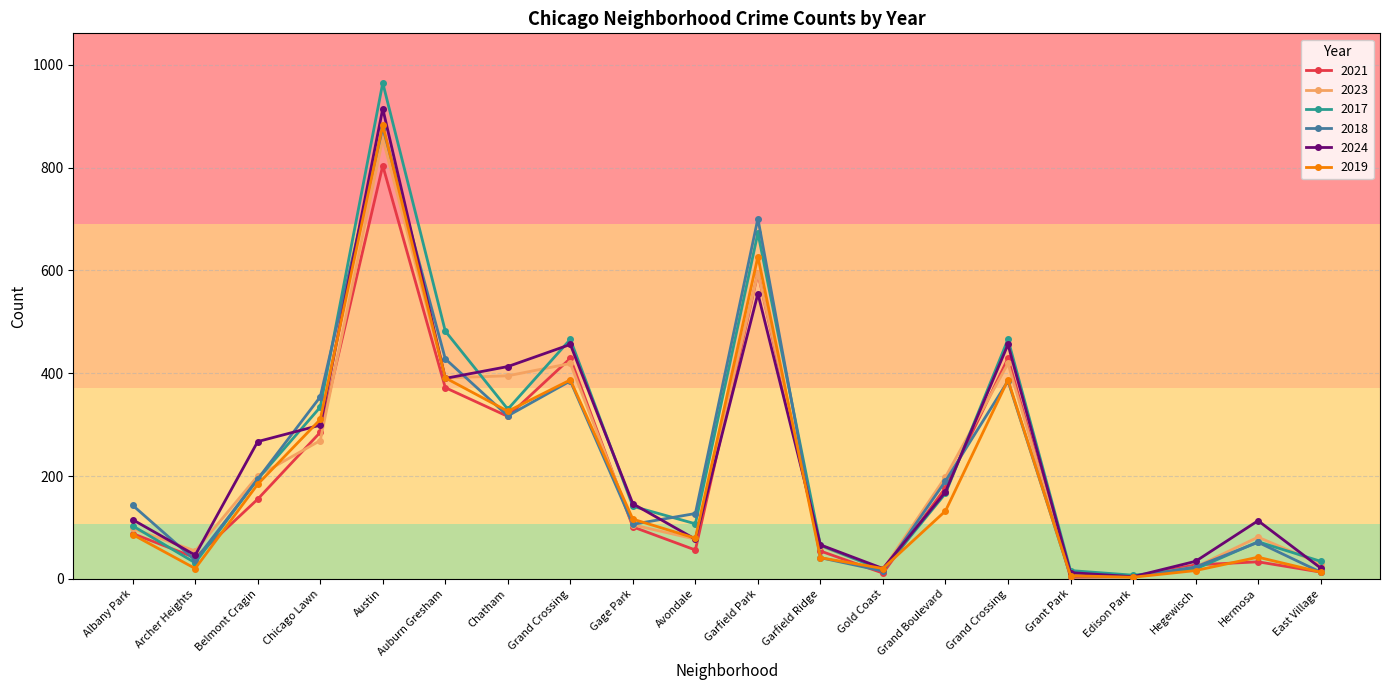

How many lines are shown in the chart?

6